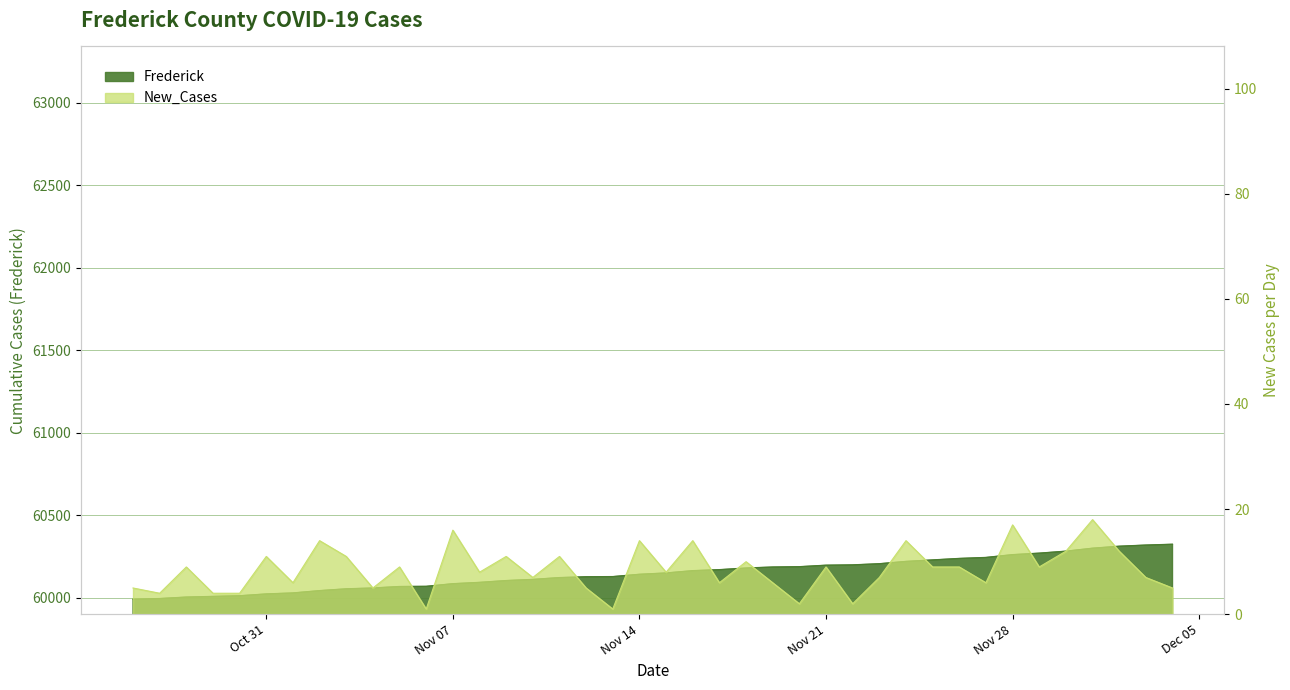

Is it true that Frederick equals 101660 at 2023-10-27?

False